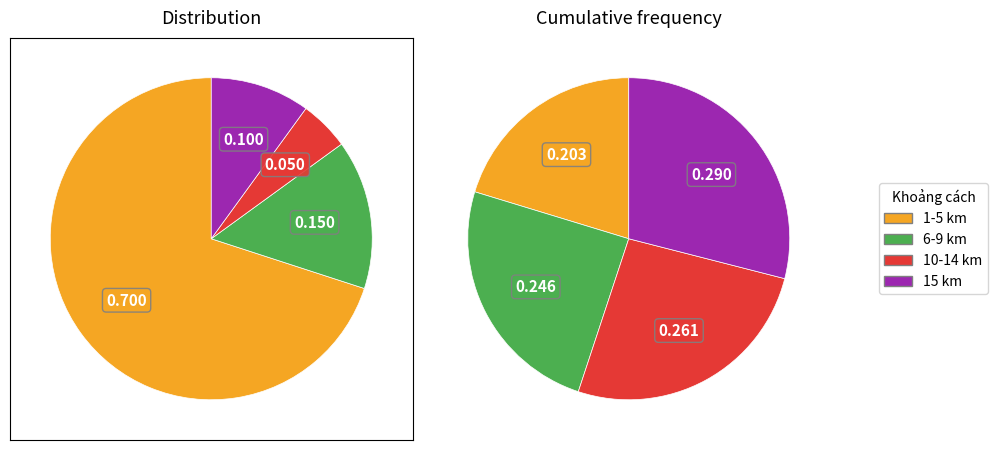

Does any single category account for the majority?

No